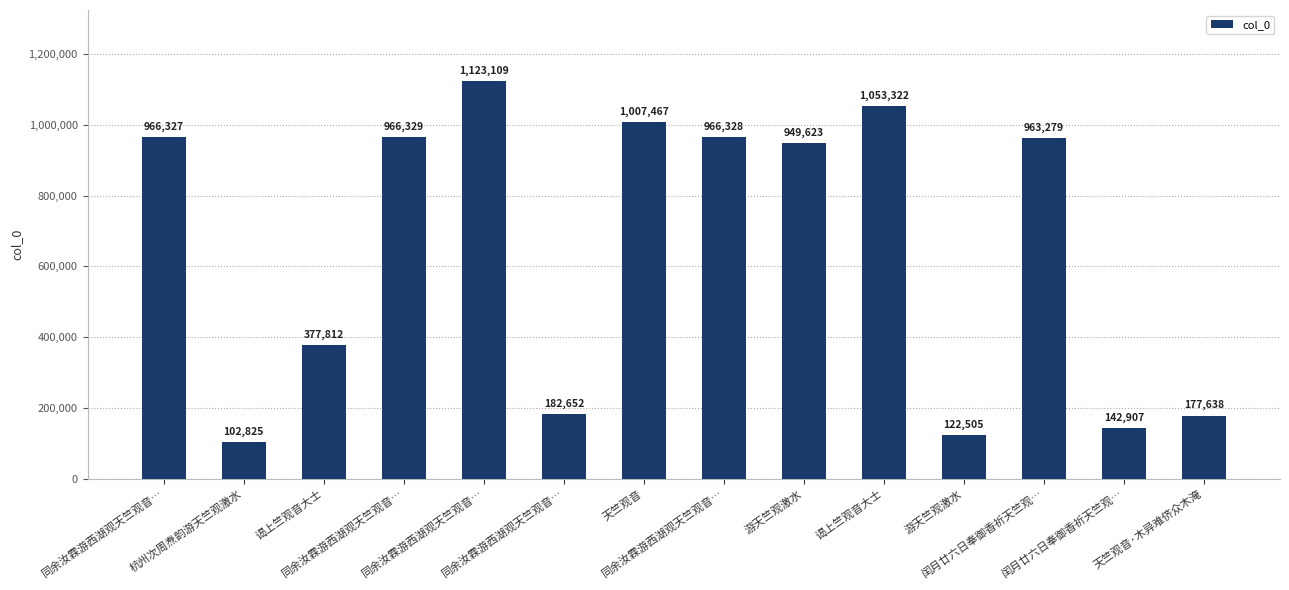

How many bars are there in total?

14